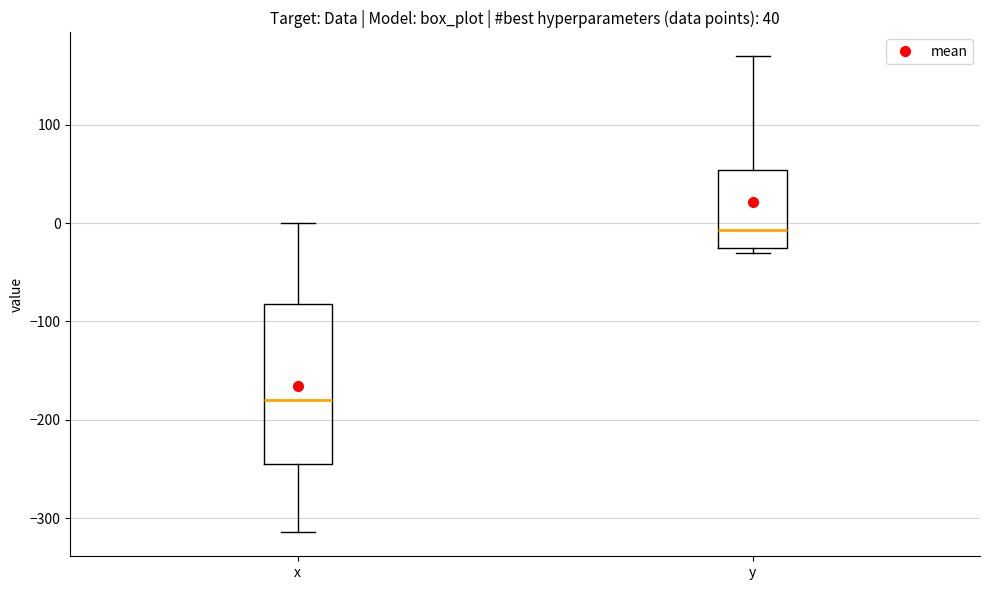

Which box is the tallest, from its lower edge to its upper edge?

x